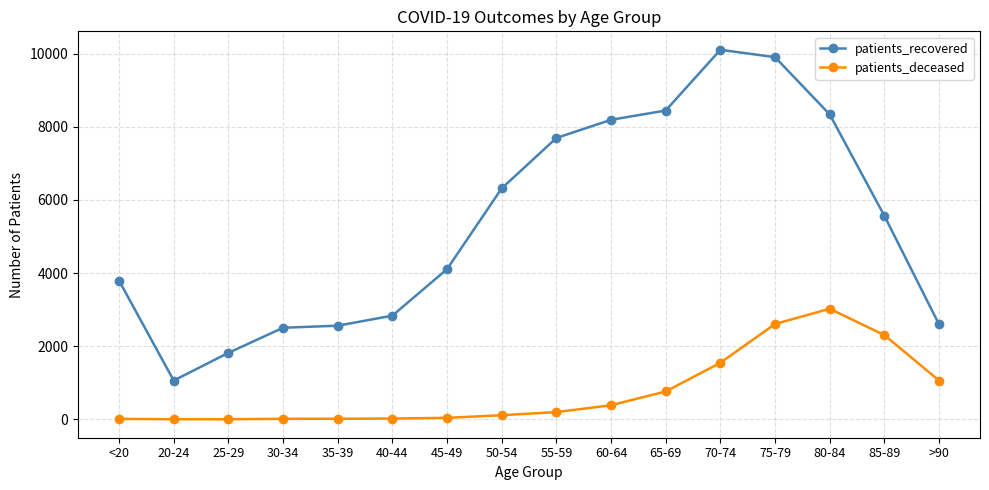

True or false: patients_deceased and patients_recovered intersect in this chart.

False